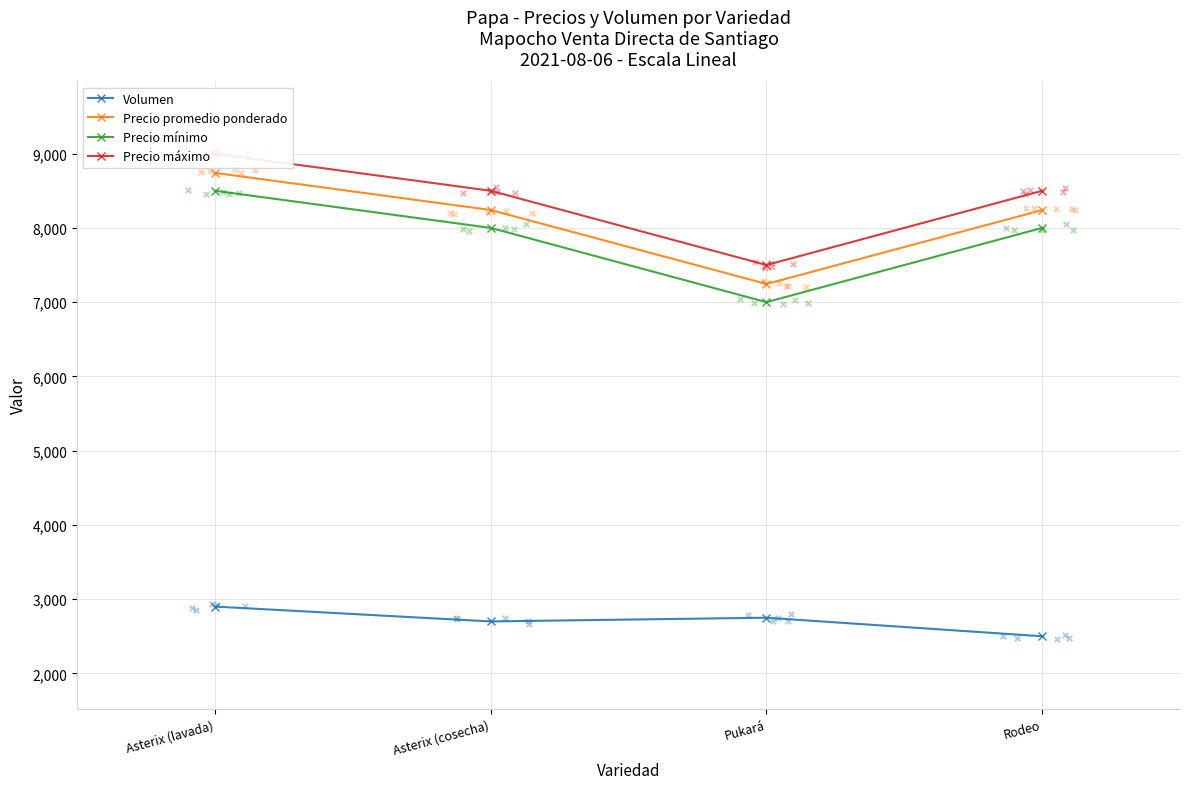

Is the value of Volumen at Asterix (lavada) greater than the value of Precio promedio ponderado at Pukará?

No